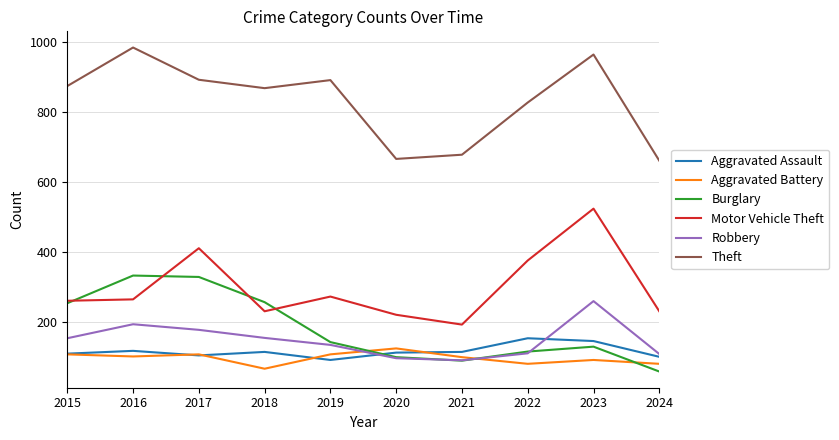

What is the maximum value for Burglary?

333